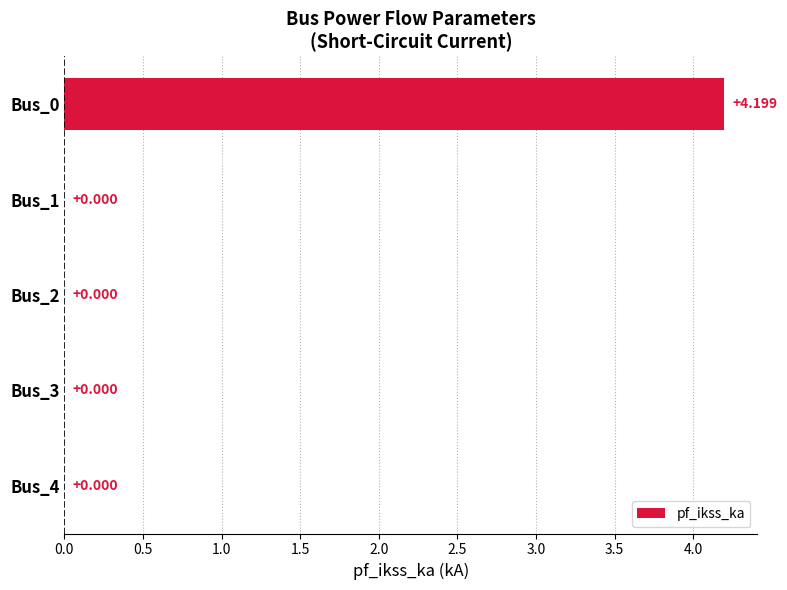

How many data points are above 0?

1